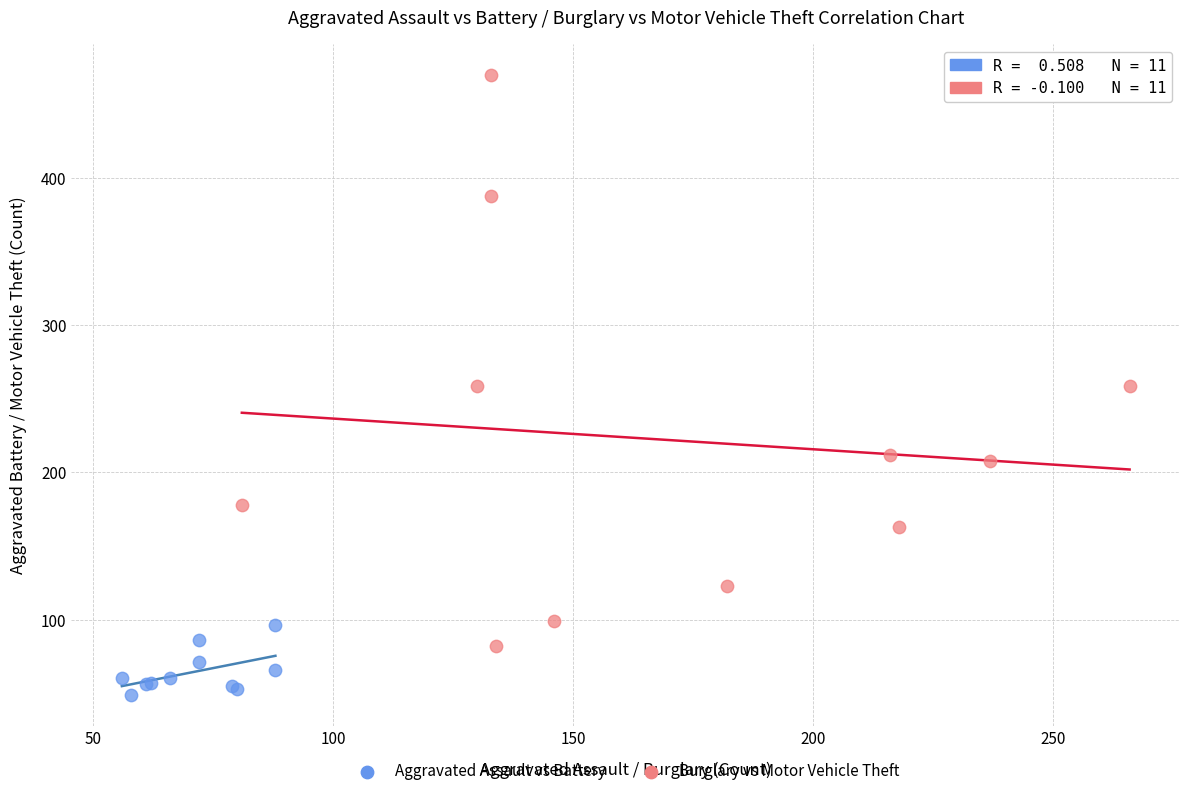

What are all the series names shown in the legend?

Aggravated Assault vs Battery, Burglary vs Motor Vehicle Theft